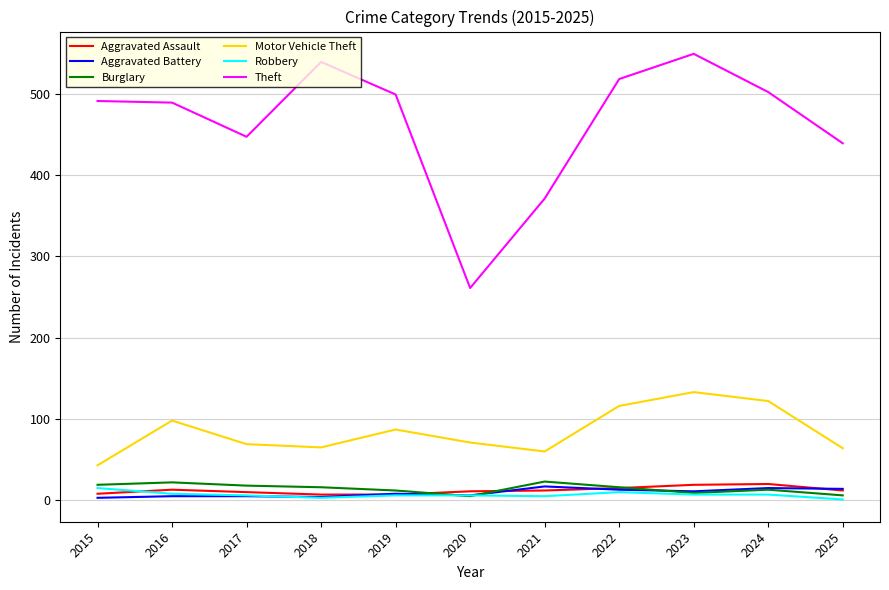

Which series changed the most between 2019 and 2024?

Motor Vehicle Theft